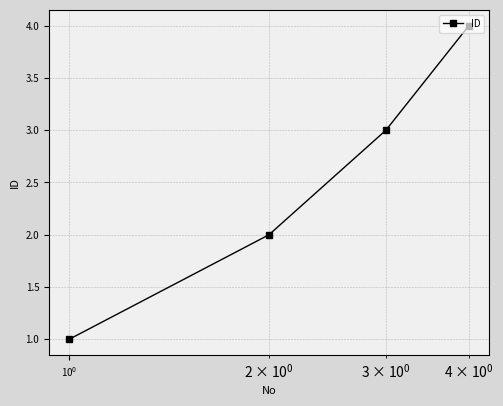

What is the sum of all values?

10